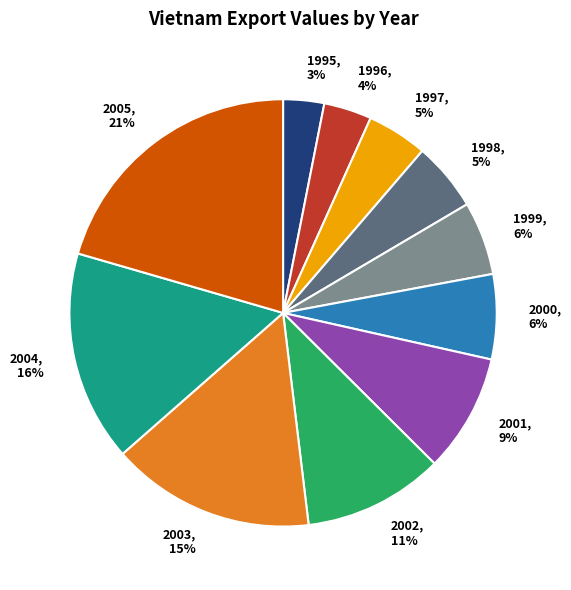

Is there a majority slice in this chart?

No